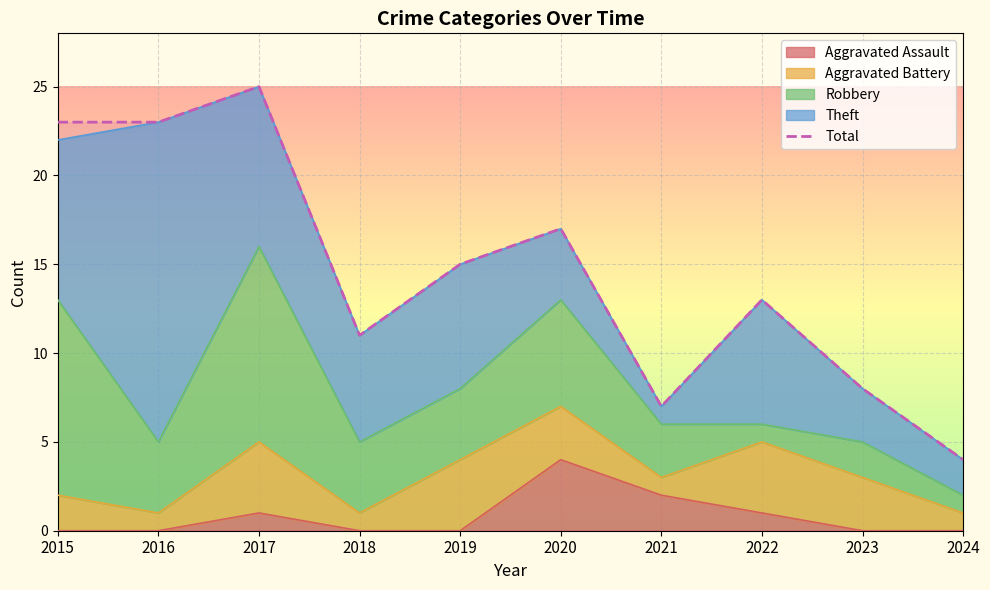

What is the difference between the values at 2024 and 2021?

3